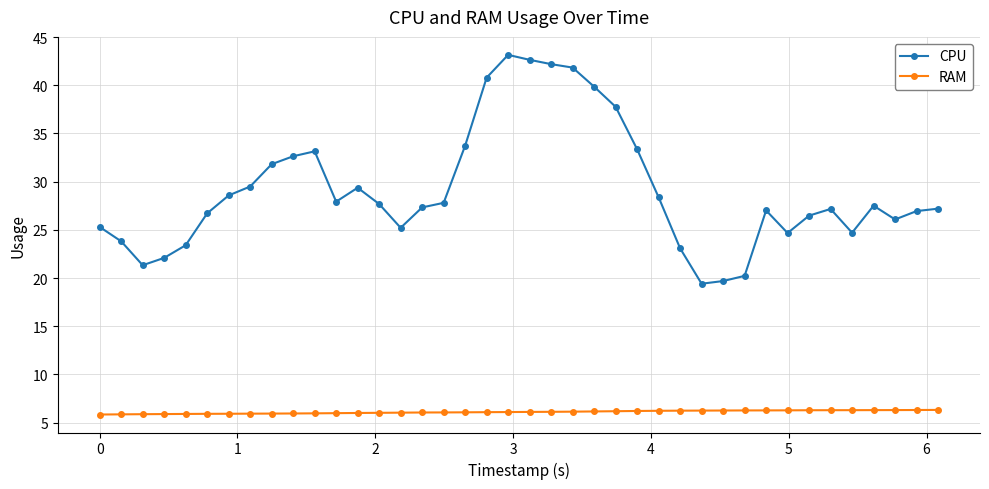

What is the maximum value shown in the chart?

43.1